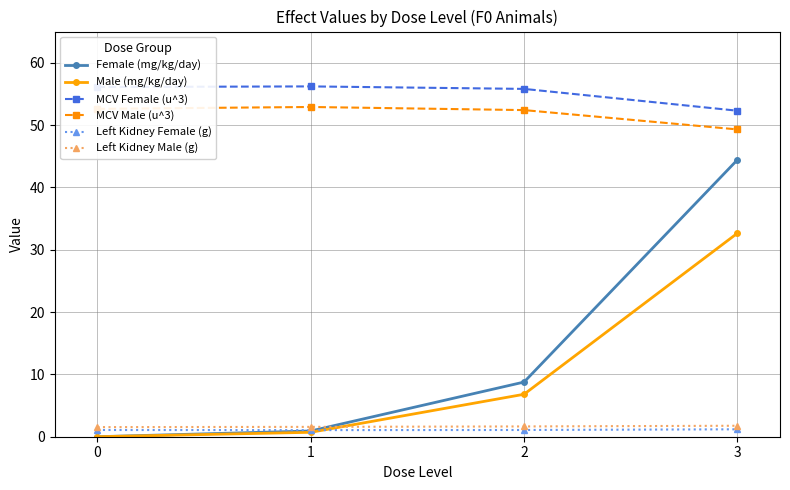

True or false: MCV Female (u^3) and MCV Male (u^3) intersect in this chart.

False